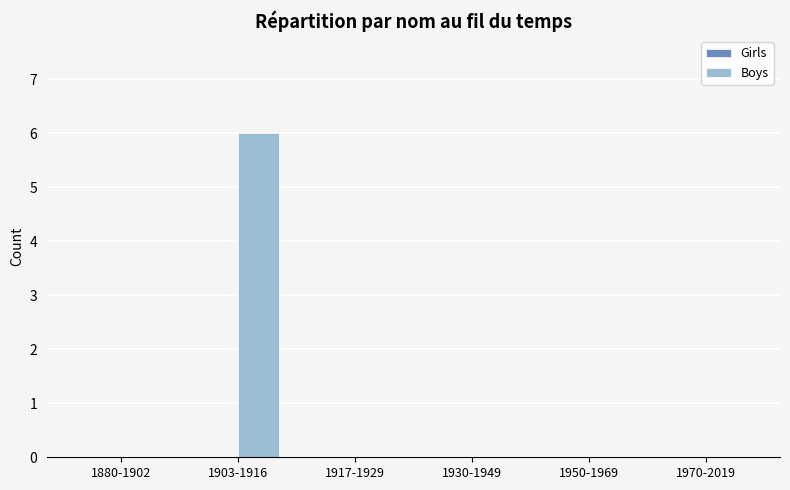

What is the change in value from 1903-1916 to 1950-1969?

-6